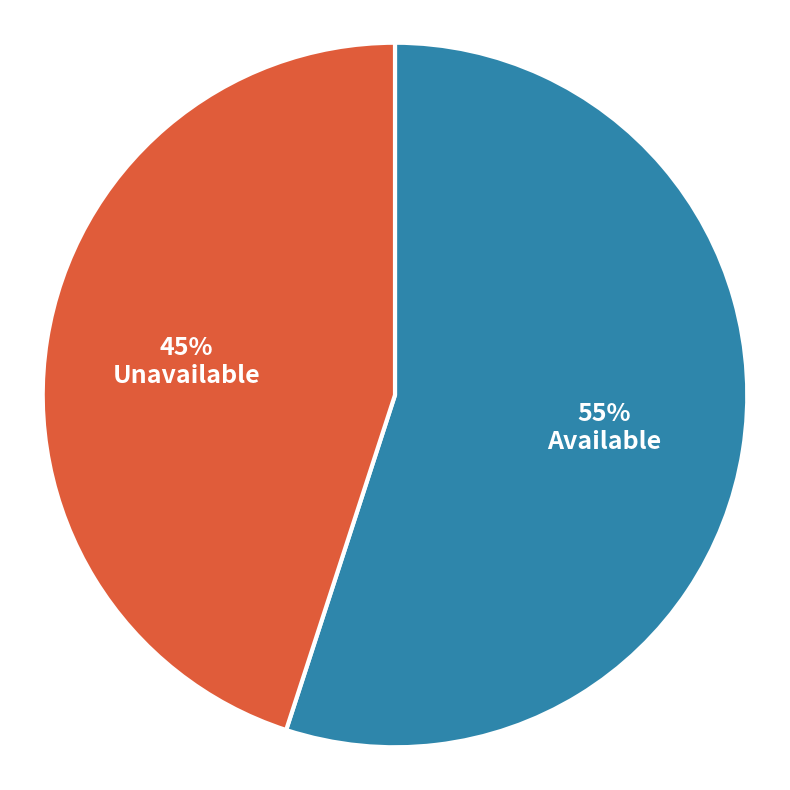

To the nearest percent, what is the difference between the largest and smallest slice percentages?

10%